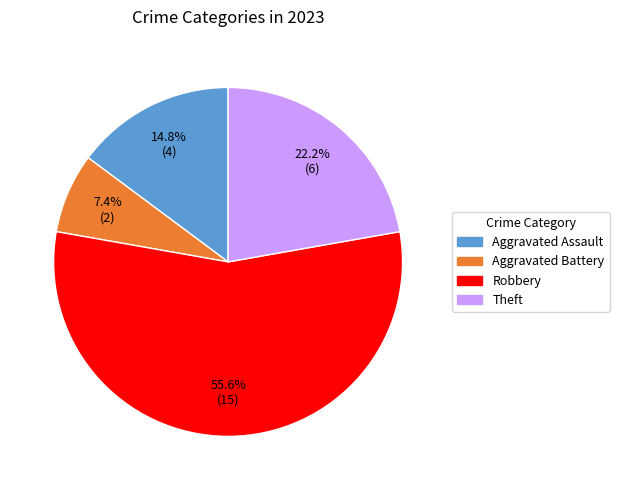

Which category has the biggest portion of the pie?

Robbery